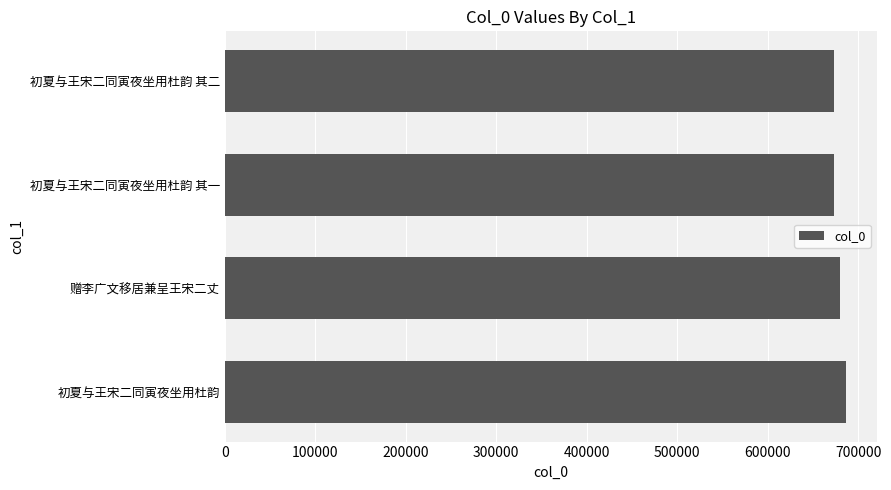

Are the bars grouped side by side (vs. stacked)?

No